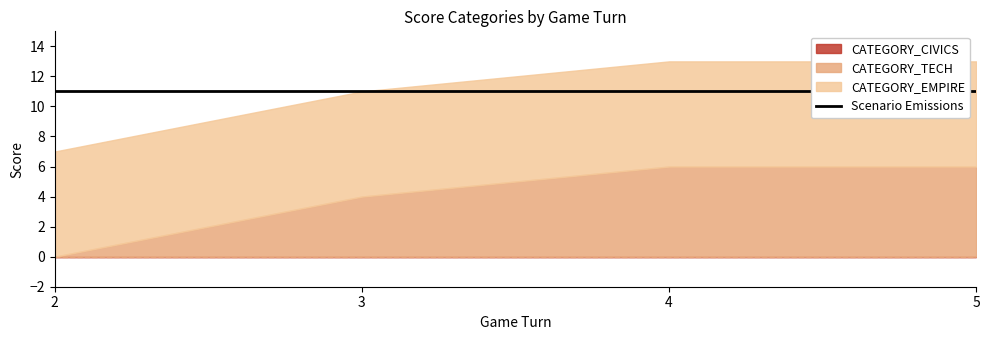

Which series changed the most between 3 and 4?

CATEGORY_TECH